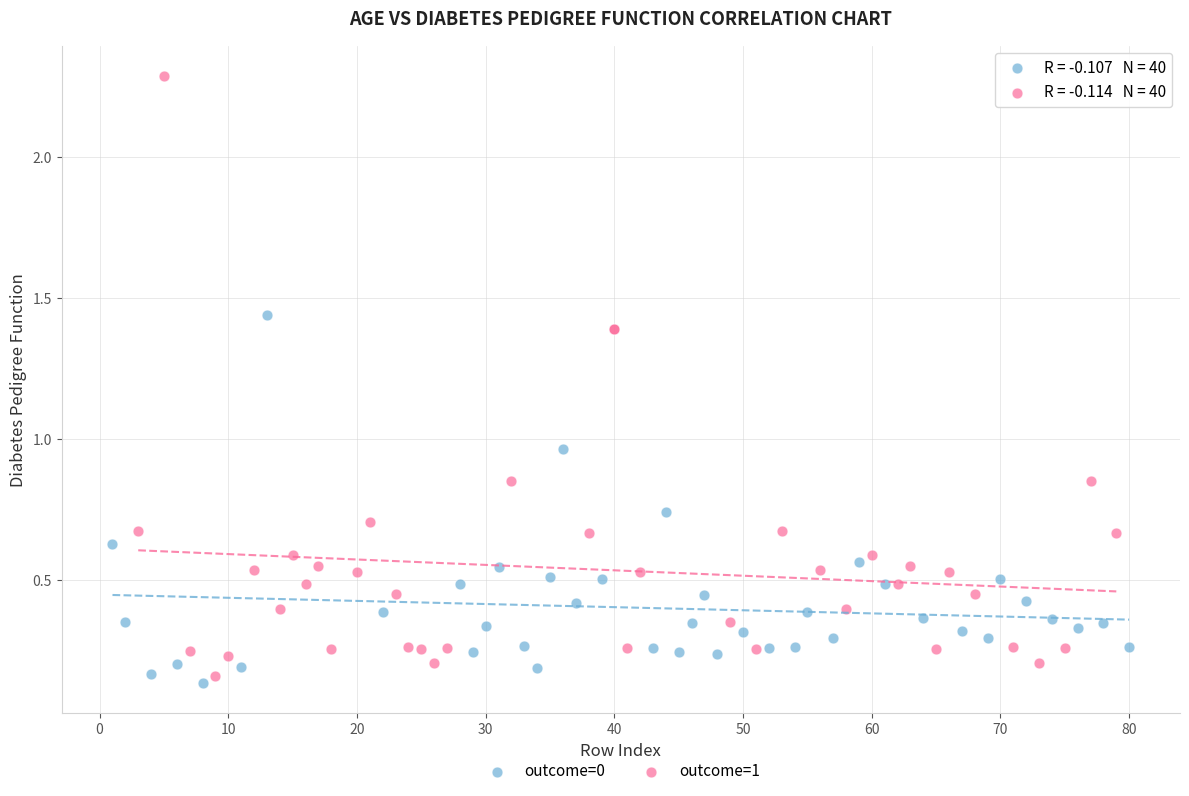

What are all the series names shown in the legend?

outcome=0, outcome=1